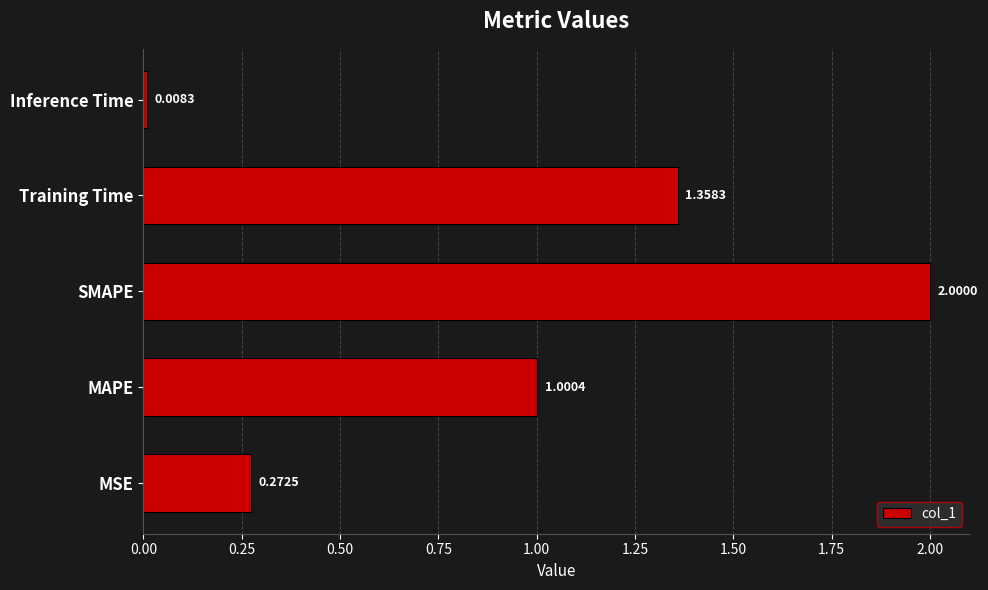

At which label is the value closest to 1?

MAPE